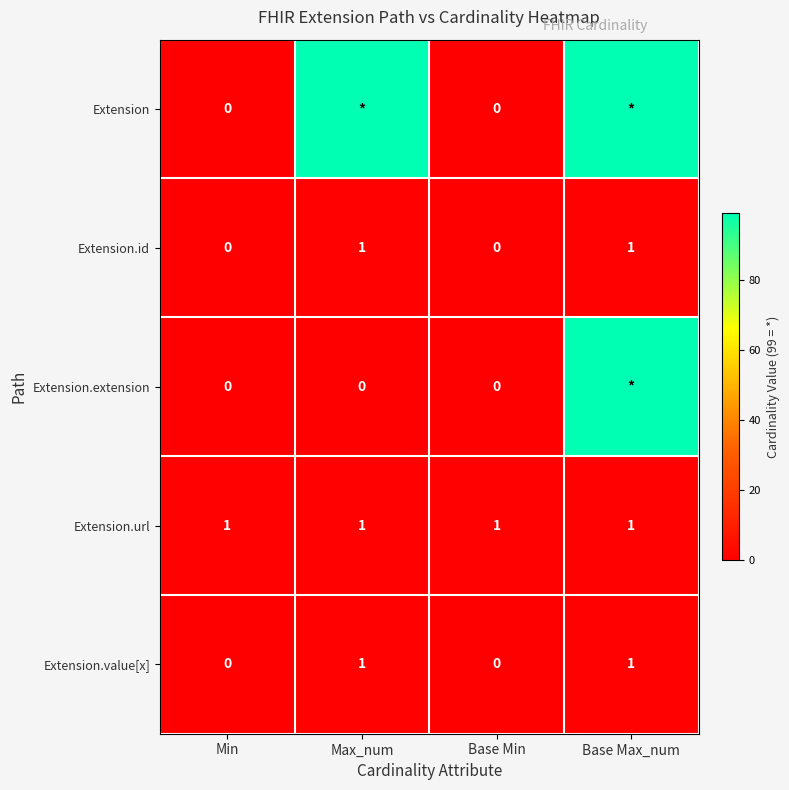

What is the difference between the Extension.value[x] values at Min and Base Max_num?

1